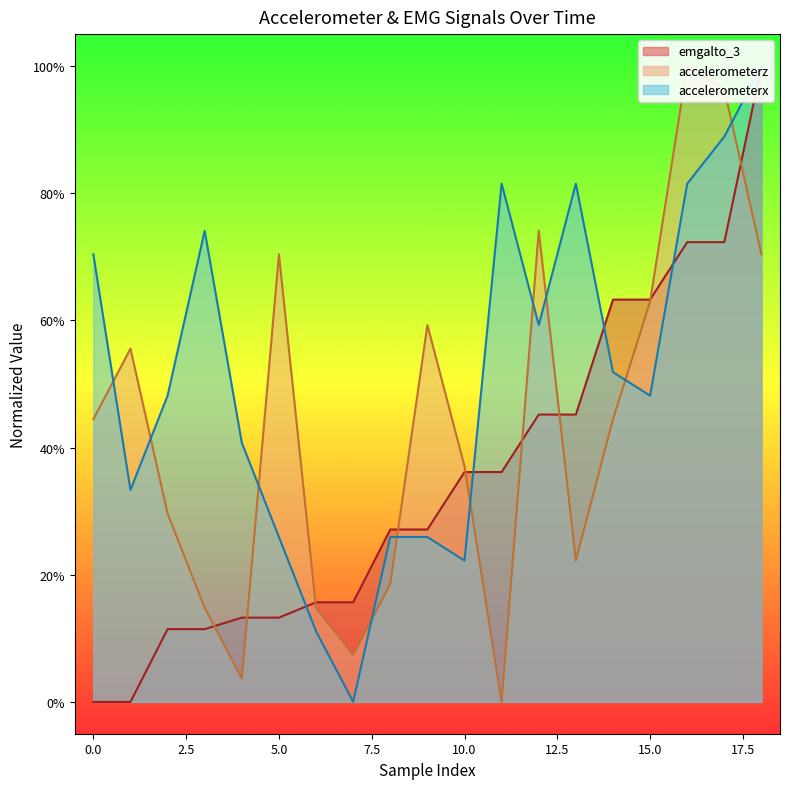

How many data points in emgalto_3 are above 0?

17